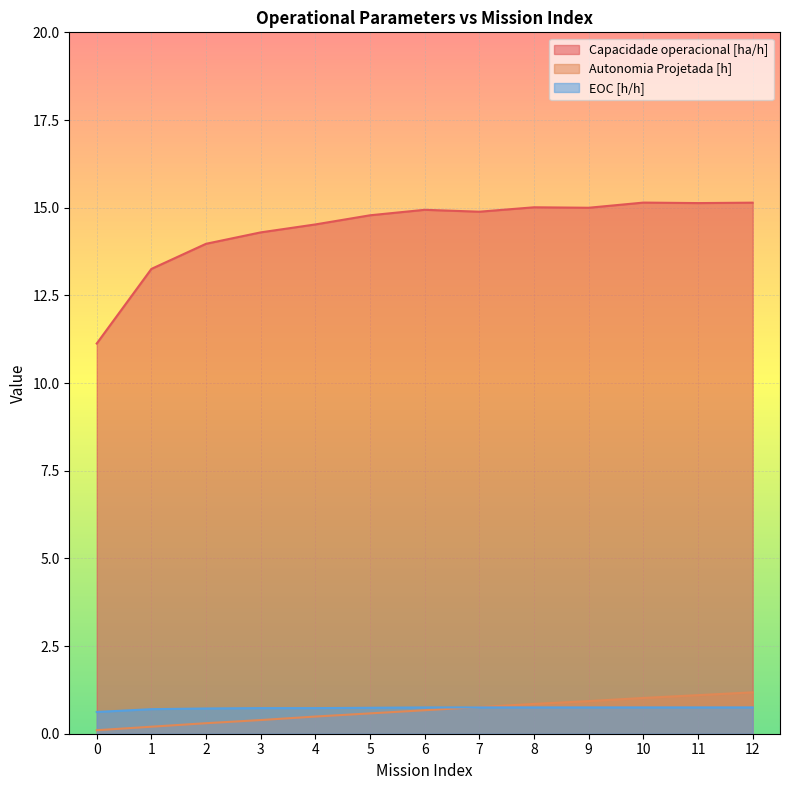

The value of EOC [h/h] at 6 is 0.8. True or false?

True